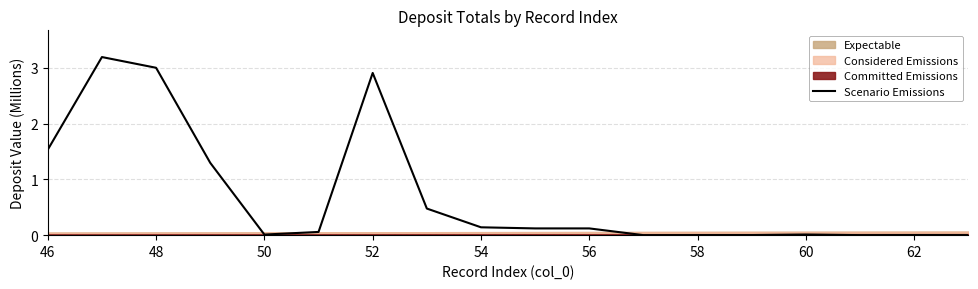

How many points are lower than both their immediate neighbors (excluding endpoints)?

3